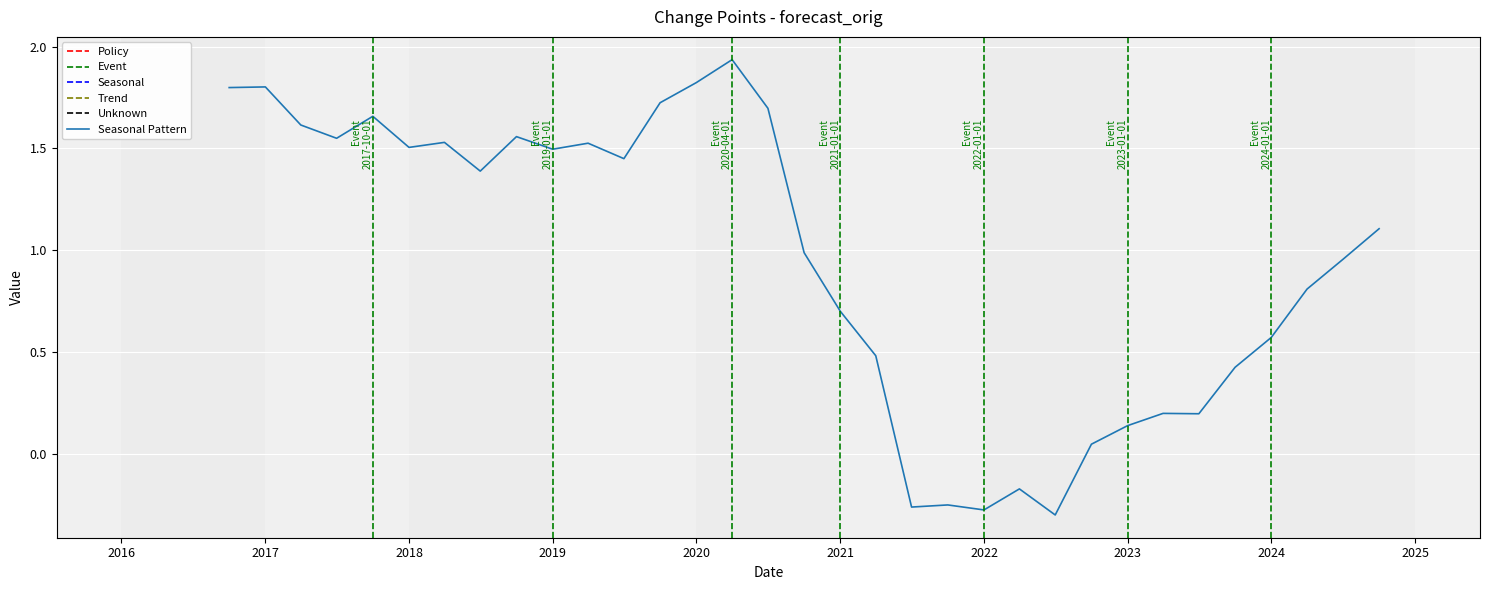

Reading left to right, what are all the values shown in this chart?

1.8	1.8	1.6	1.6	1.7	1.5	1.5	1.4	1.6	1.5	1.5	1.5	1.7	1.8	1.9	1.7	1.0	0.7	0.5	-0.3	-0.2	-0.3	-0.2	-0.3	0.1	0.1	0.2	0.2	0.4	0.6	0.8	1.0	1.1